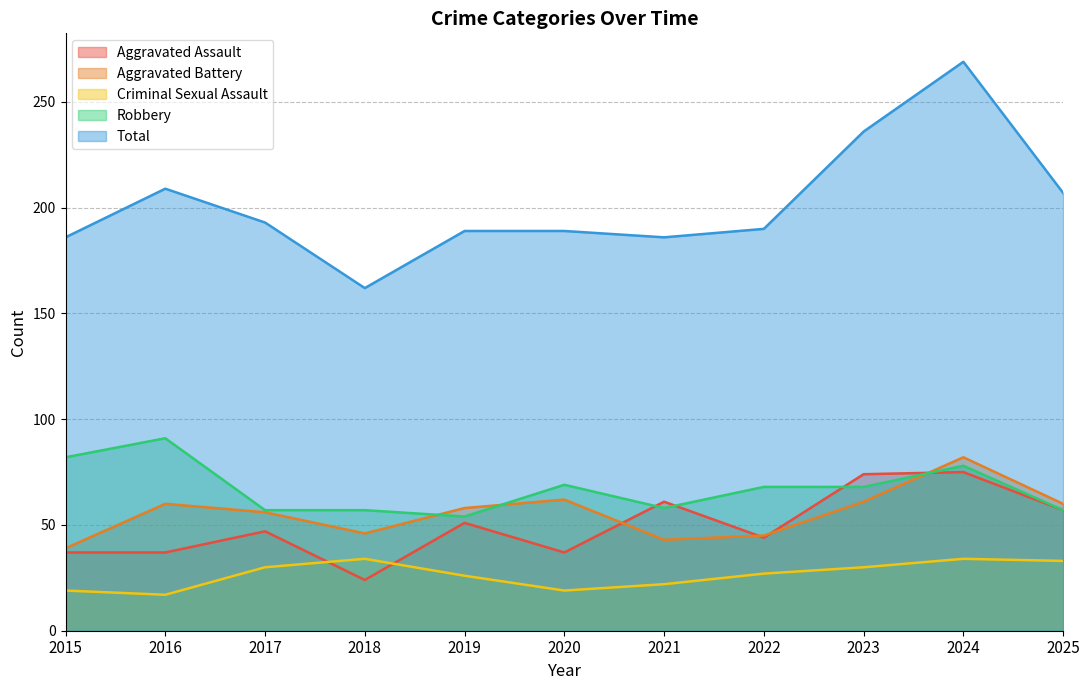

True or false: Total and Aggravated Assault cross at least once.

False